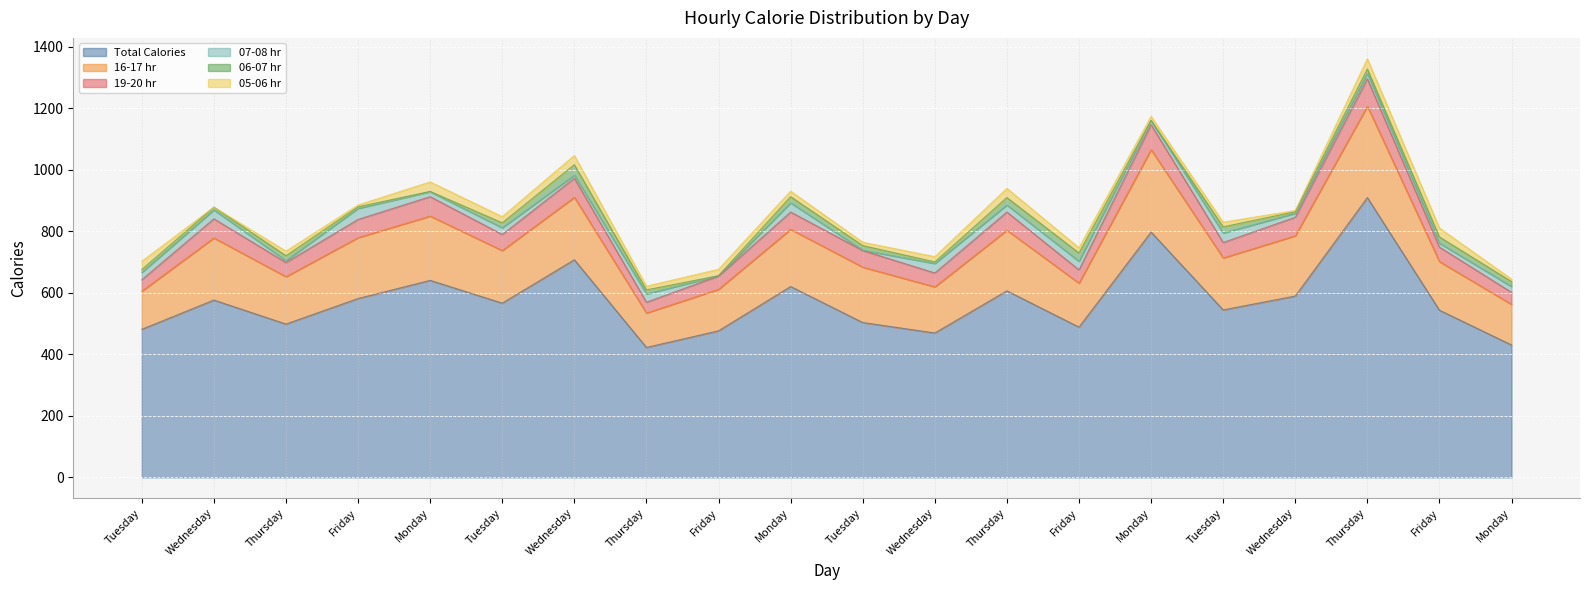

At which label does 16-17 hr reach its peak?

Thursday